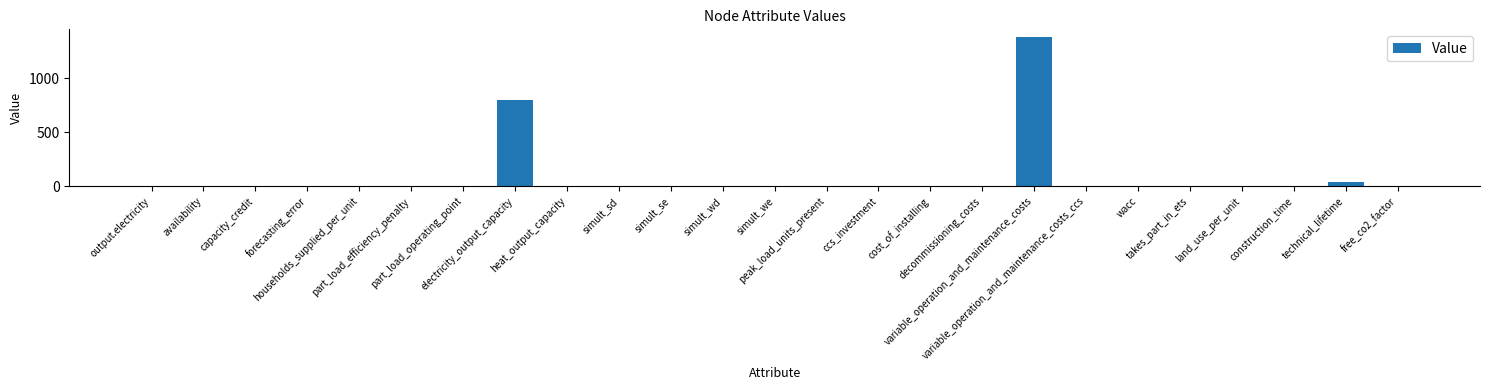

What is the greatest value displayed?

1382.4